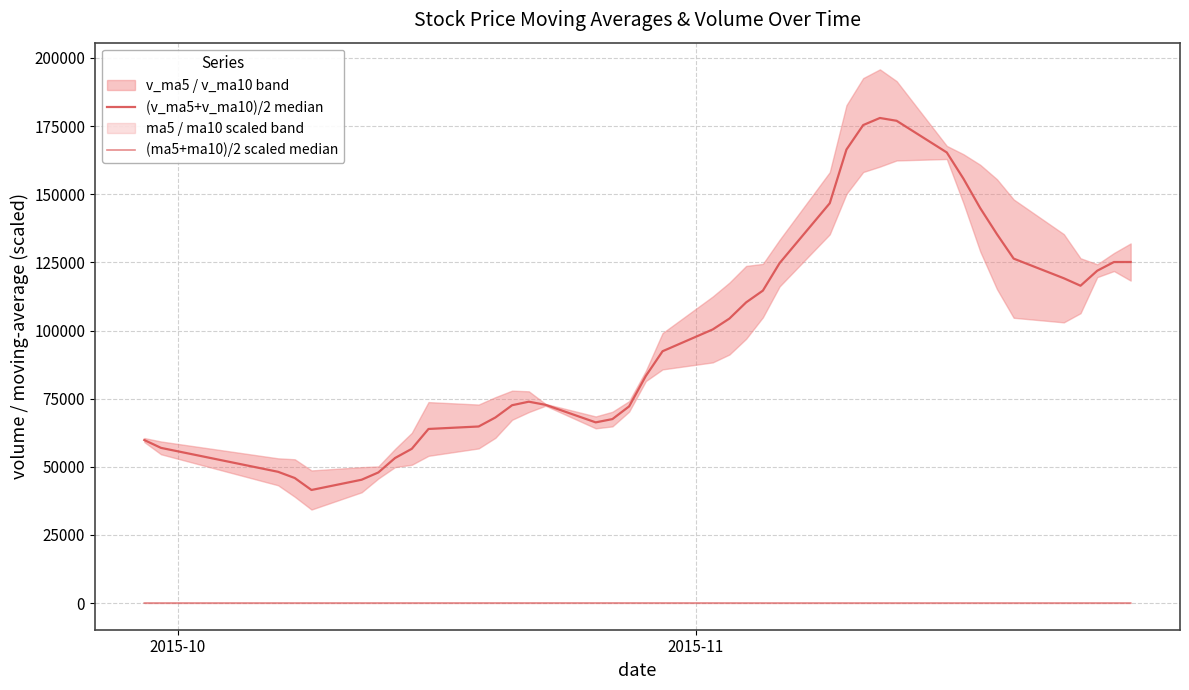

True or false: (ma5+ma10)/2 scaled median has a value of 7.7 at 18.

False